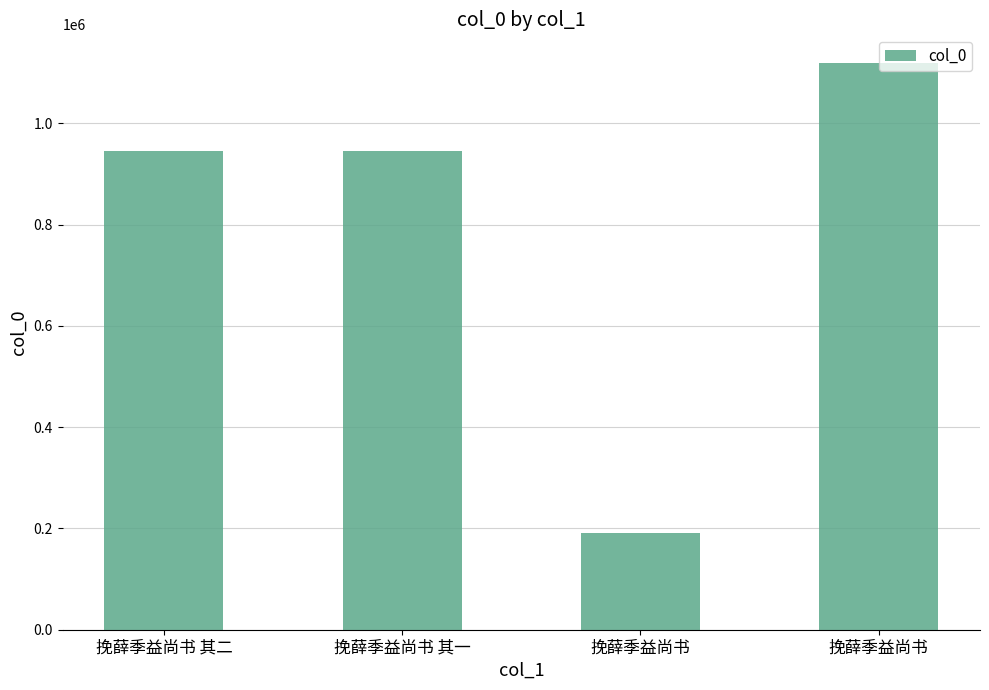

Between 挽薛季益尚书 其一 and 挽薛季益尚书, which is larger?

挽薛季益尚书